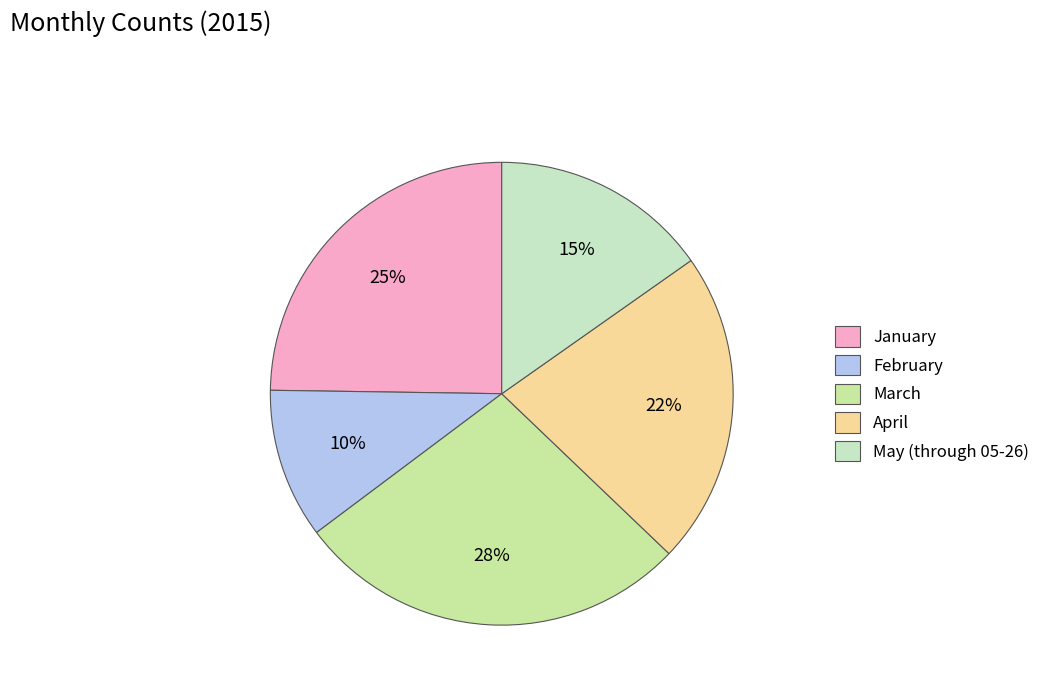

What is the change in value from February to March?

+18